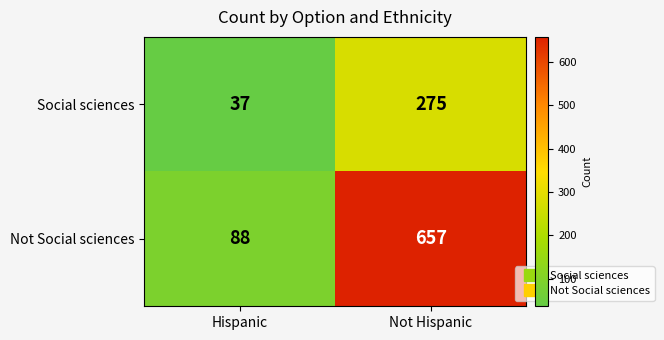

Count the number of categories in the chart.

2